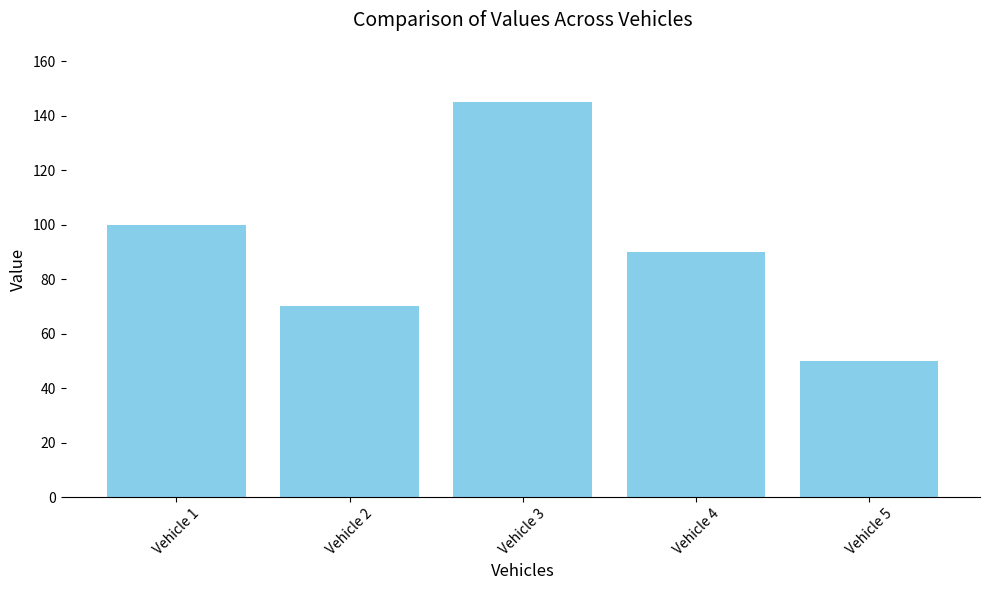

Where does the data first go above 90?

Vehicle 1